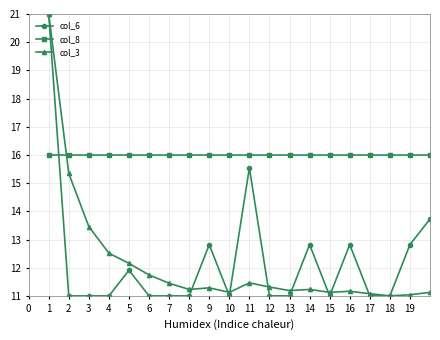

Does the chart display data point markers on the line(s)?

Yes